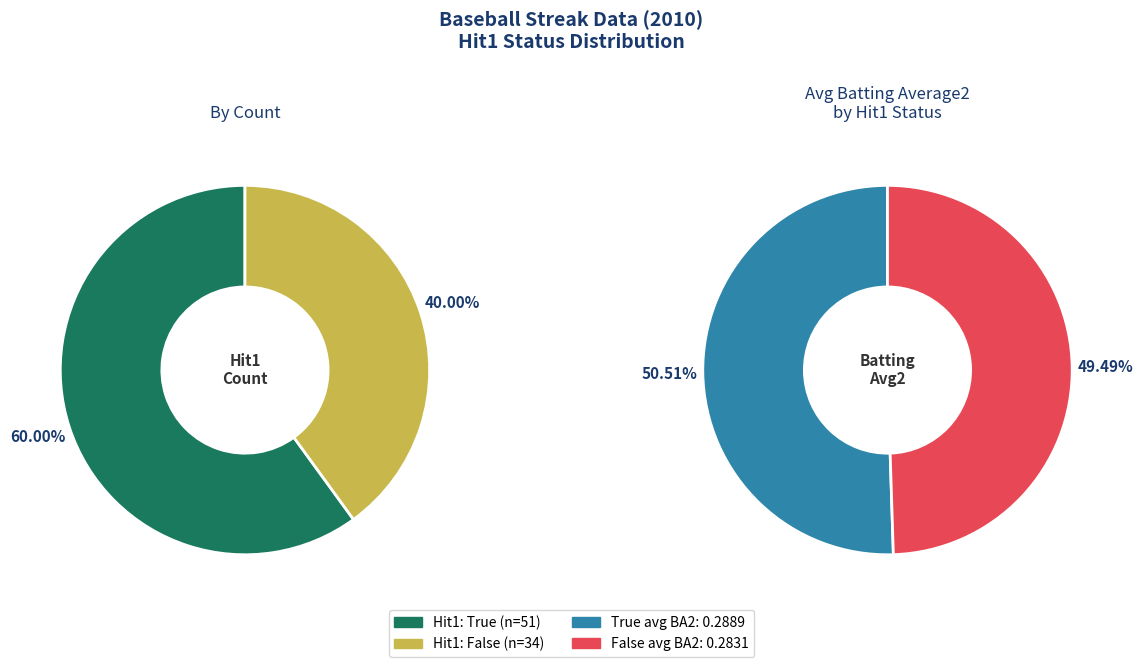

To the nearest percent, what is the combined percentage of False and True?

100%